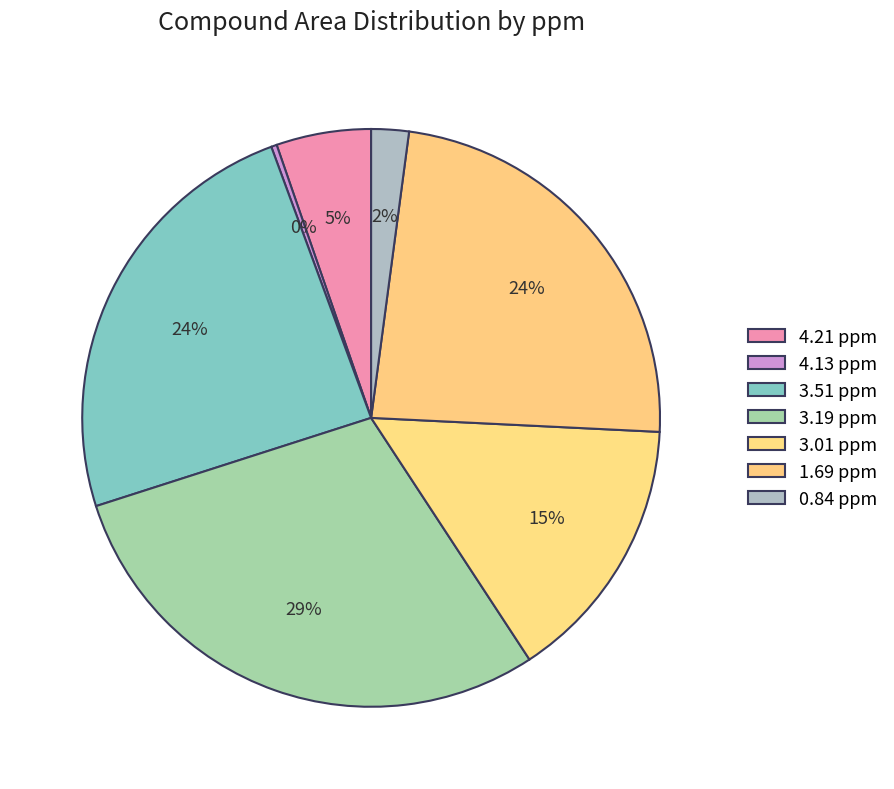

Which has a higher value, 3.01 ppm or 3.51 ppm?

3.51 ppm